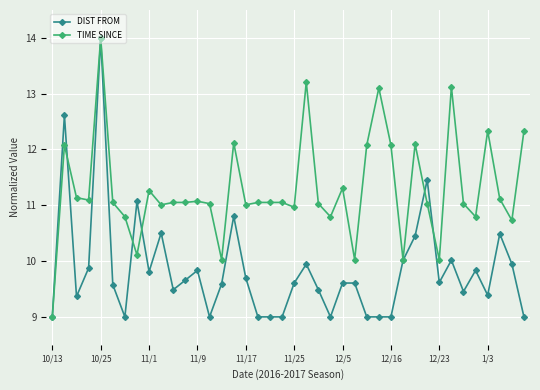

True or false: TIME SINCE has more than 1 interior local peaks.

True